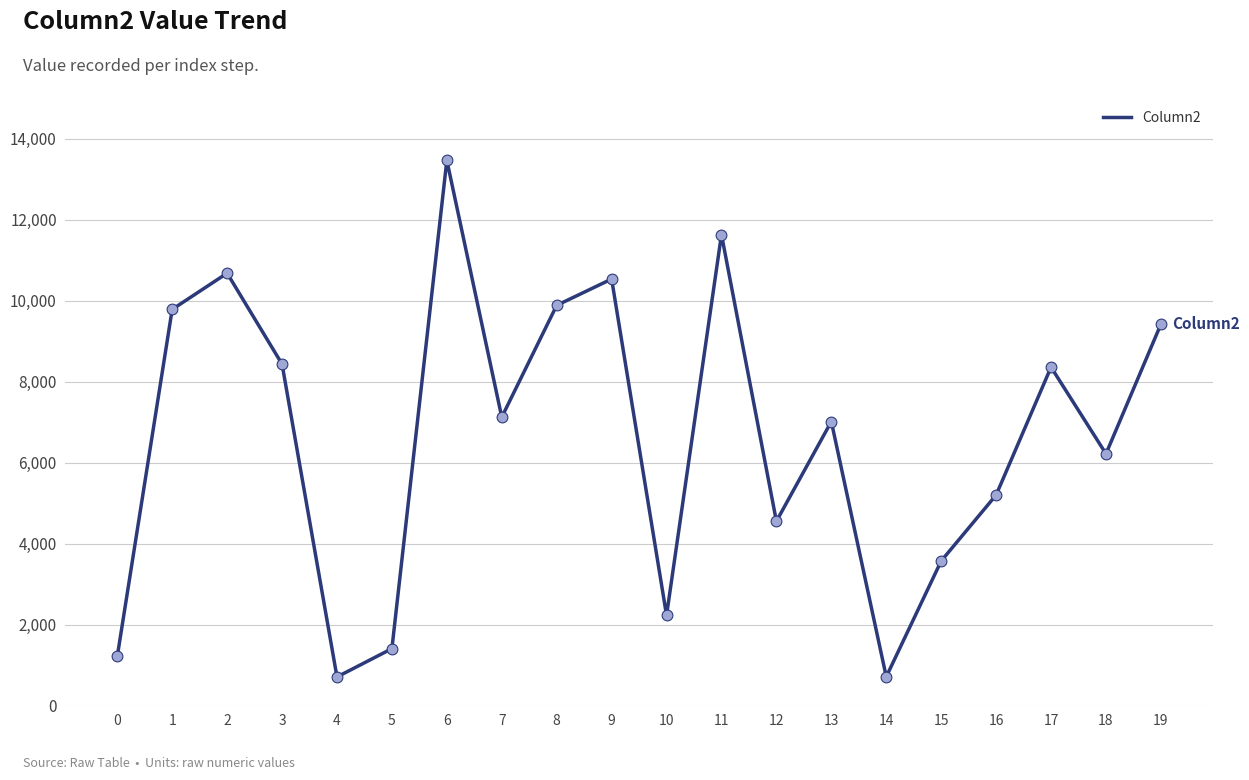

Which has a higher value, 16 or 13?

13